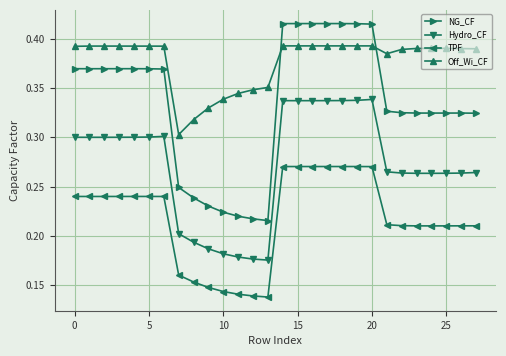

What is the sum of all Hydro_CF values?

7.6